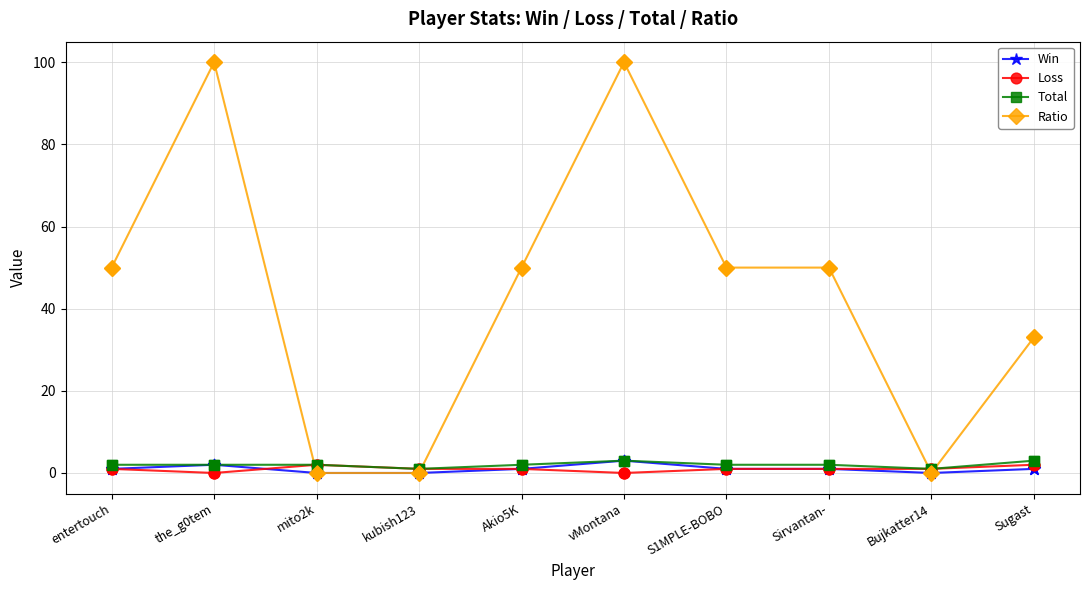

Which series has the largest range (max minus min)?

Ratio